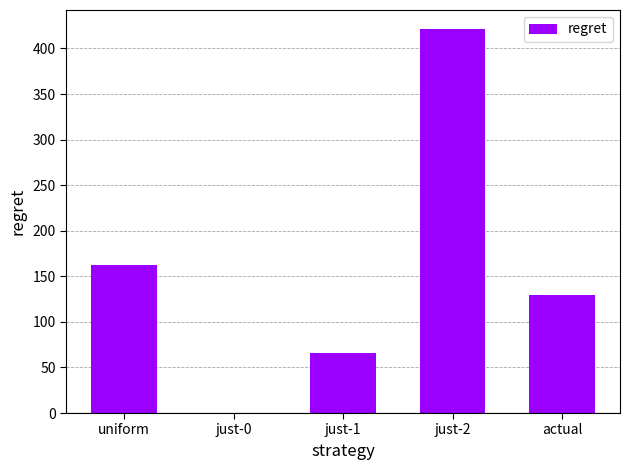

What is the change in value from just-0 to just-1?

+66.1